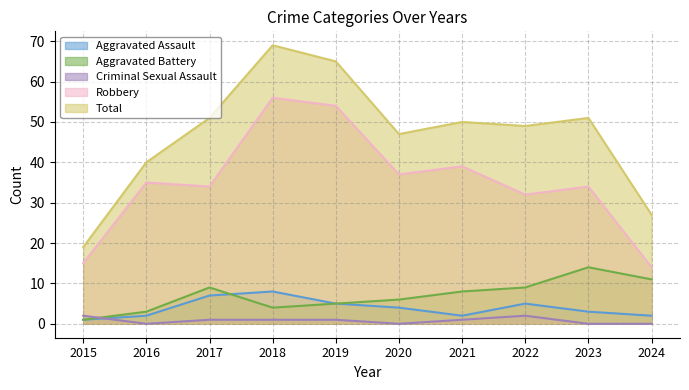

Rank the series by their maximum value, from lowest to highest.

Criminal Sexual Assault, Aggravated Assault, Aggravated Battery, Robbery, Total